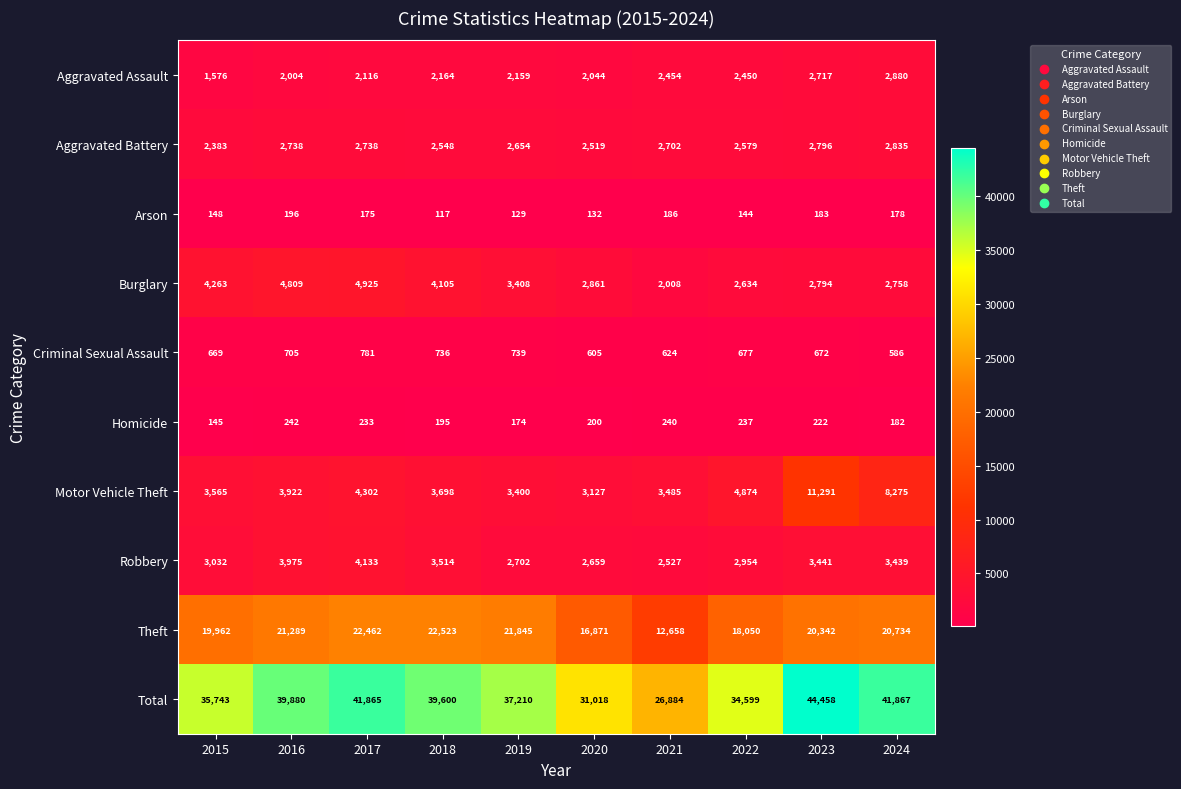

What is the total value across all series at 2019?

74420